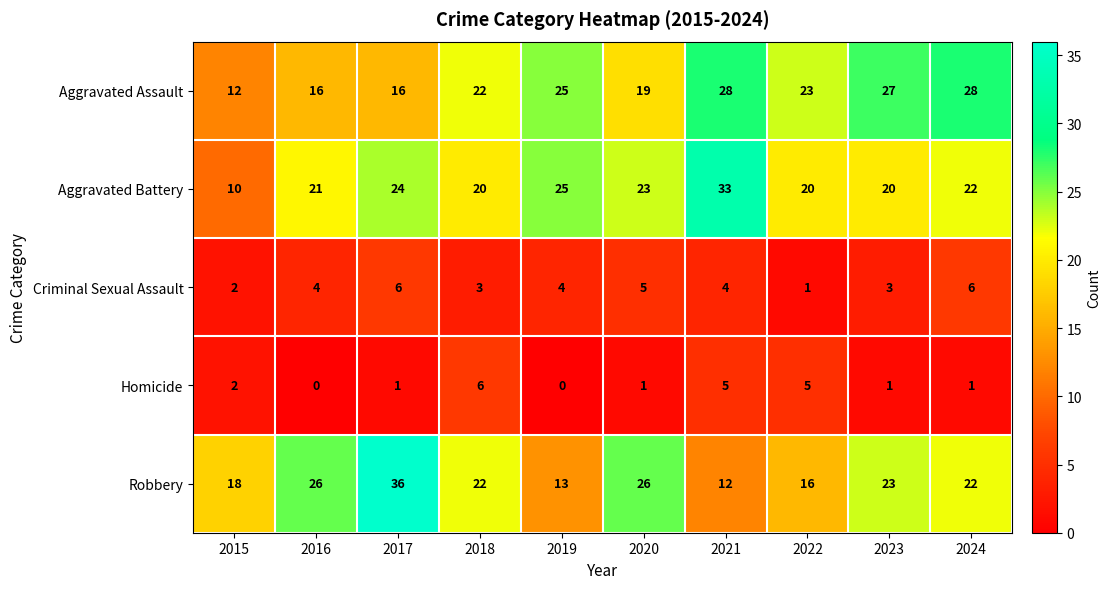

Which category has the highest value in the Aggravated Battery series?

2021